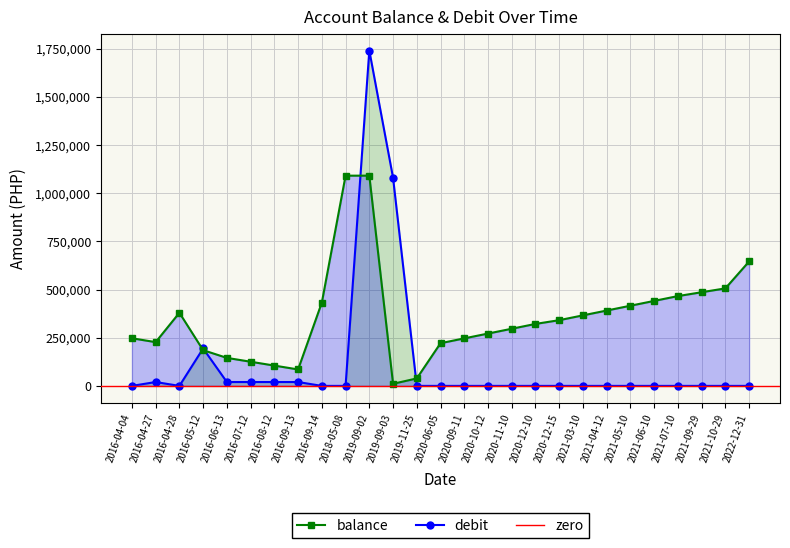

Reading left to right, extract all data points from this chart.

balance: 2016-04-04=247062.0	2016-04-27=227062.0	2016-04-28=379389.5	2016-05-12=185314.5	2016-06-13=145314.5	2016-07-12=125314.5	2016-08-12=105314.5	2016-09-13=85314.5	2016-09-14=432314.5	2018-05-08=1090721.7	2019-09-02=1090821.7	2019-09-03=10821.7	2019-11-25=38821.7	2020-06-05=221542.7	2020-09-11=246542.7	2020-10-12=271542.7	2020-11-10=296542.7	2020-12-10=321542.7	2020-12-15=340987.7	2021-03-10=365987.7	2021-04-12=390987.7	2021-05-10=415987.7	2021-06-10=440987.7	2021-07-10=465987.7	2021-09-29=485987.7	2021-10-29=505987.7	2022-12-31=645812.7
debit: 2016-04-04=0.0	2016-04-27=20000.0	2016-04-28=0.0	2016-05-12=194075.0	2016-06-13=20000.0	2016-07-12=20000.0	2016-08-12=20000.0	2016-09-13=20000.0	2016-09-14=0.0	2018-05-08=0.0	2019-09-02=1740000.0	2019-09-03=1080000.0	2019-11-25=0.0	2020-06-05=0.0	2020-09-11=0.0	2020-10-12=0.0	2020-11-10=0.0	2020-12-10=0.0	2020-12-15=0.0	2021-03-10=0.0	2021-04-12=0.0	2021-05-10=0.0	2021-06-10=0.0	2021-07-10=0.0	2021-09-29=0.0	2021-10-29=0.0	2022-12-31=0.0